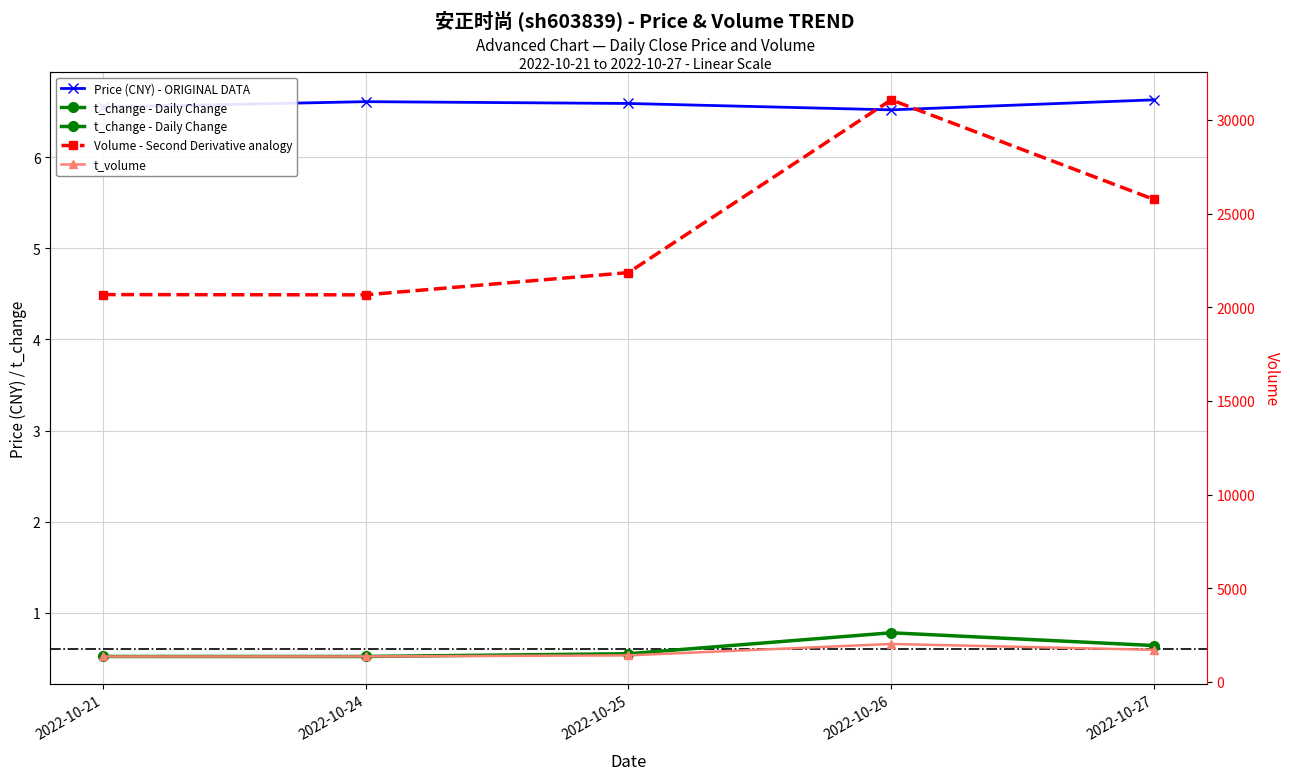

What is the maximum value for t_volume?

2028.0